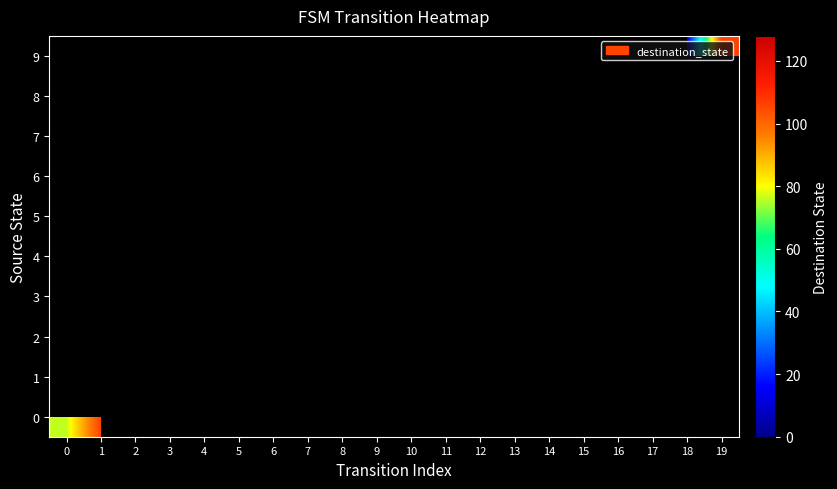

List the series in order of their overall mean, highest first.

0, 1, 2, 3, 4, 5, 6, 7, 8, 9